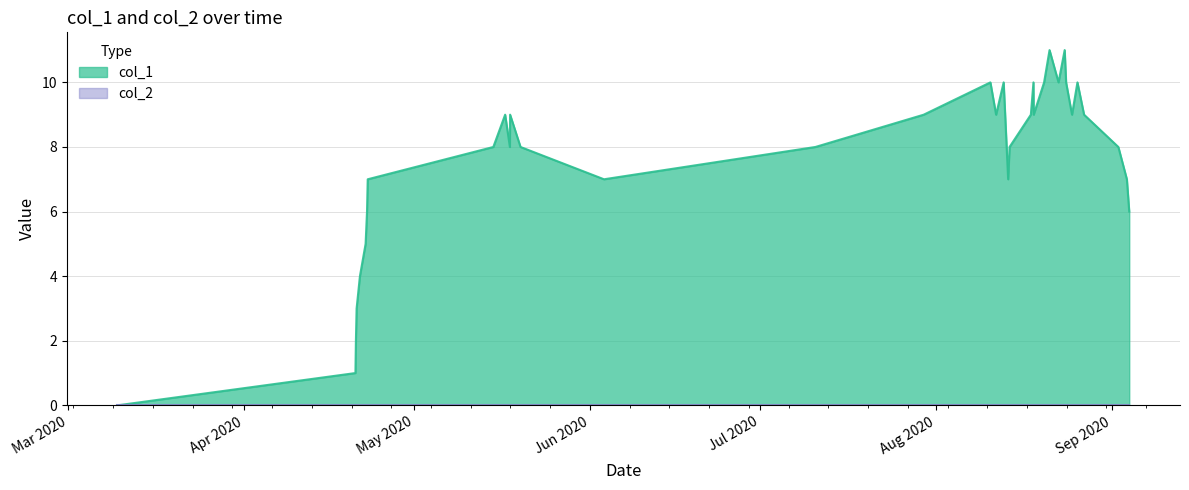

Which series has the largest range (max minus min)?

col_1